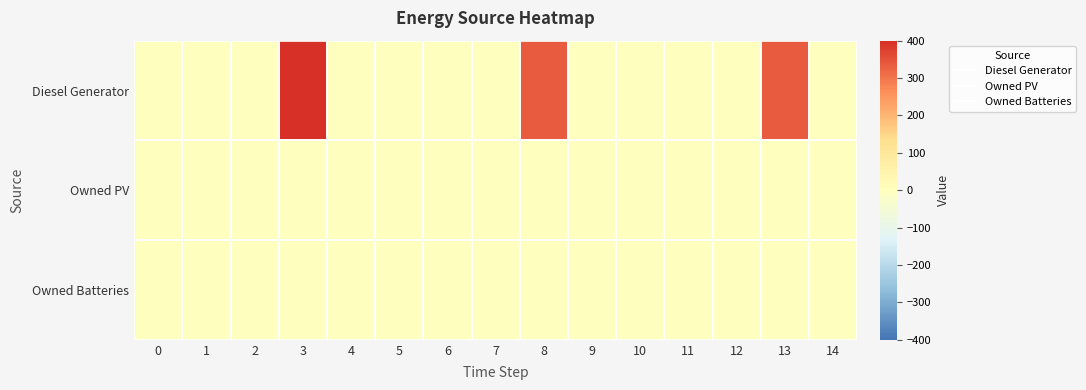

At how many categories does at least one series exceed 343?

1